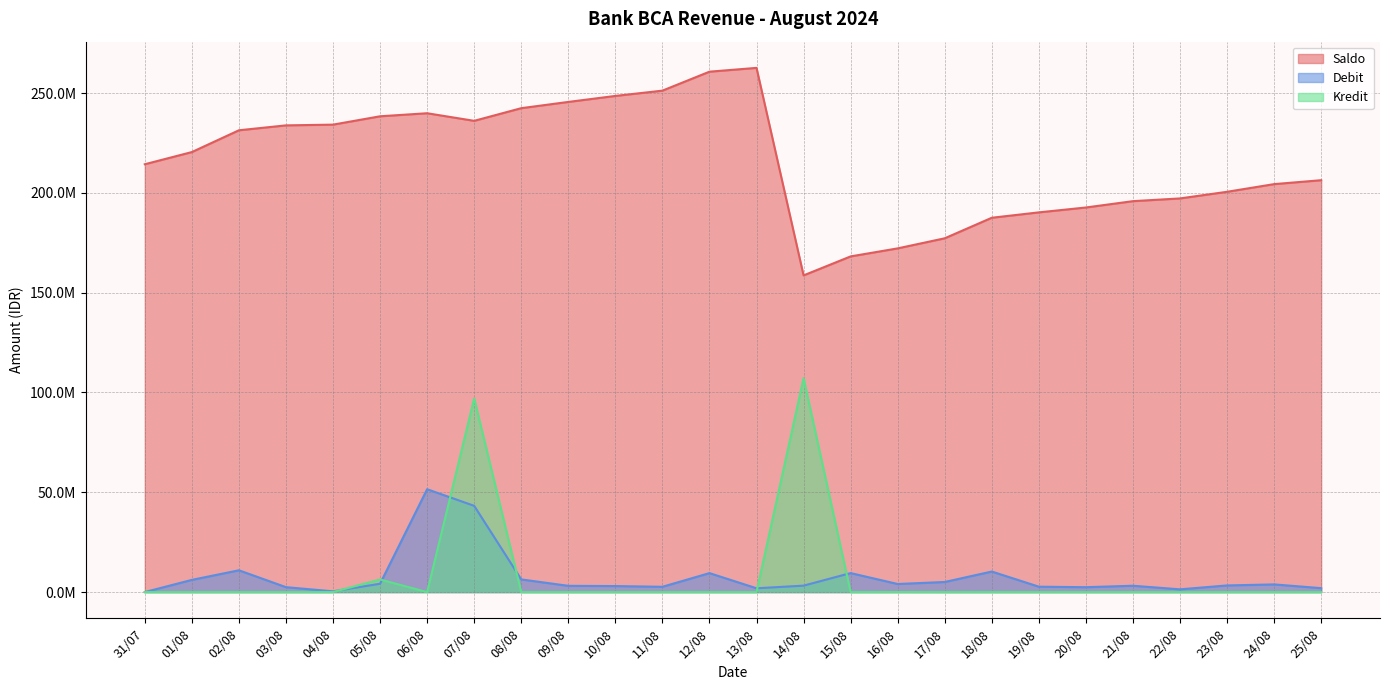

True or false: Debit and Kredit cross at least once.

True